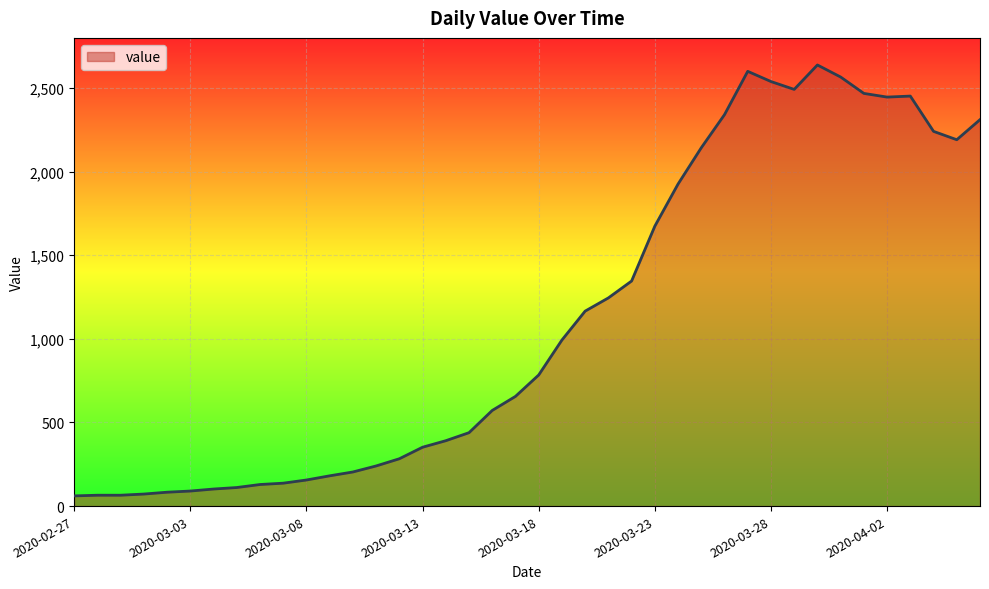

What is the difference between the maximum and minimum values?

2577